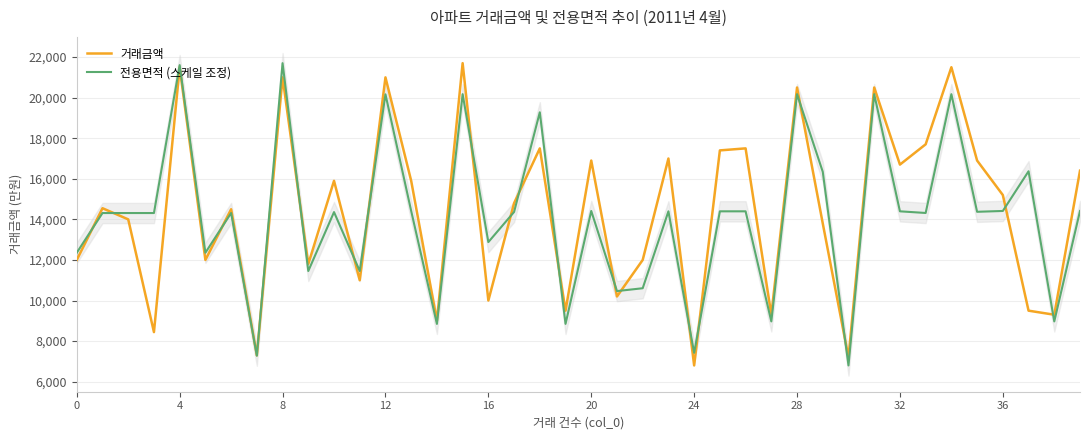

The value of 거래금액 at 20 is 16900.0. True or false?

True